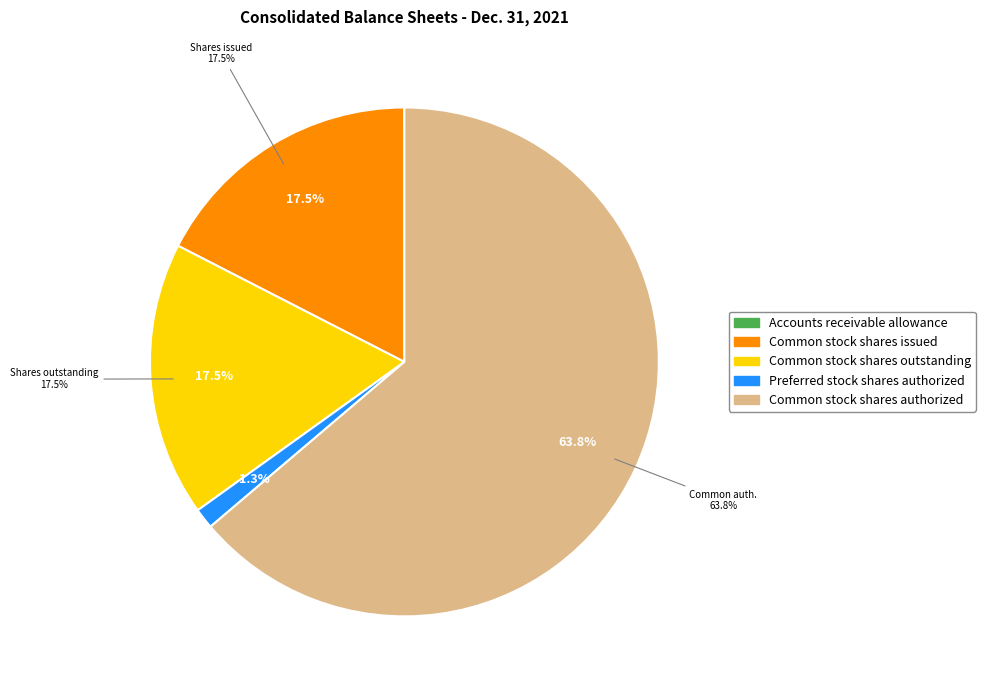

What is the majority slice?

Common stock shares authorized